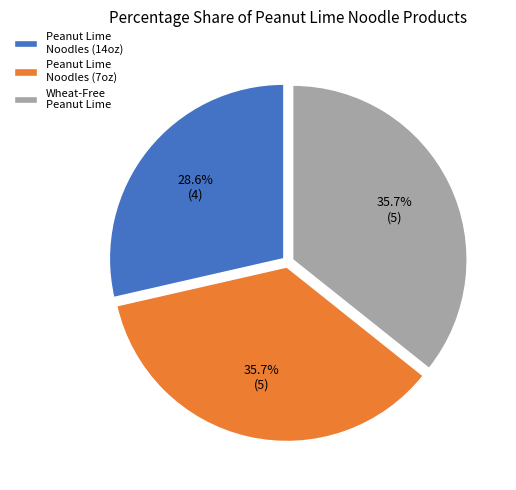

How many slices are in this pie chart?

3